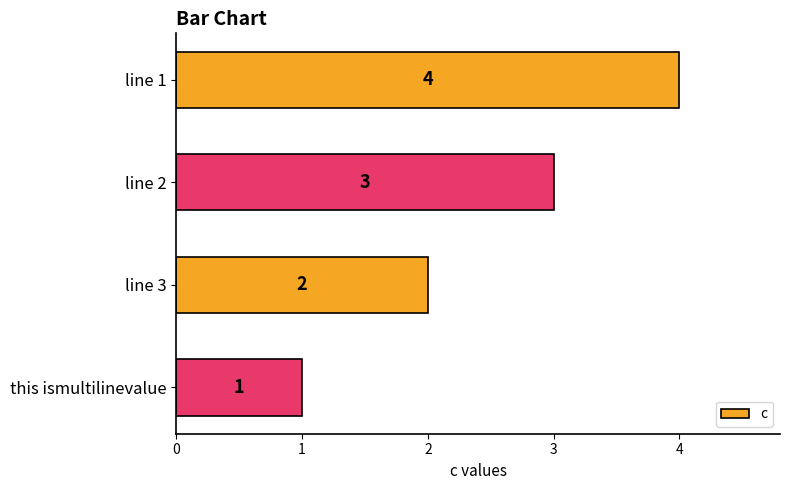

Approximately how many times larger is the value at line 2 compared to line 1?

0.8